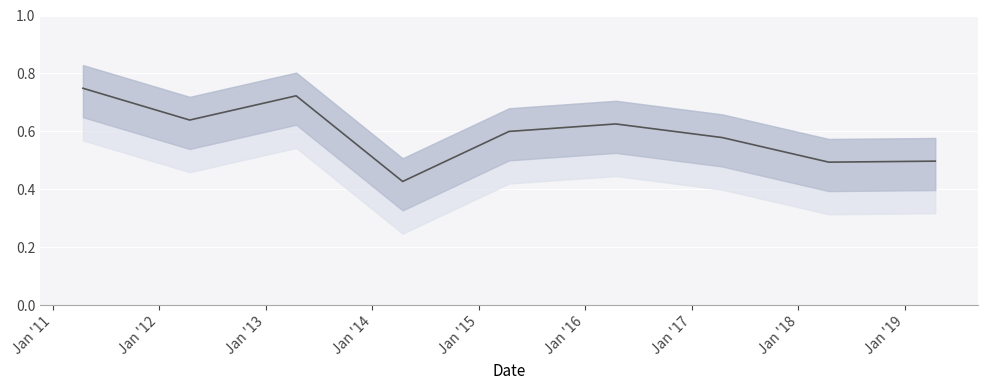

True or false: the data has more than 2 interior local peaks.

False